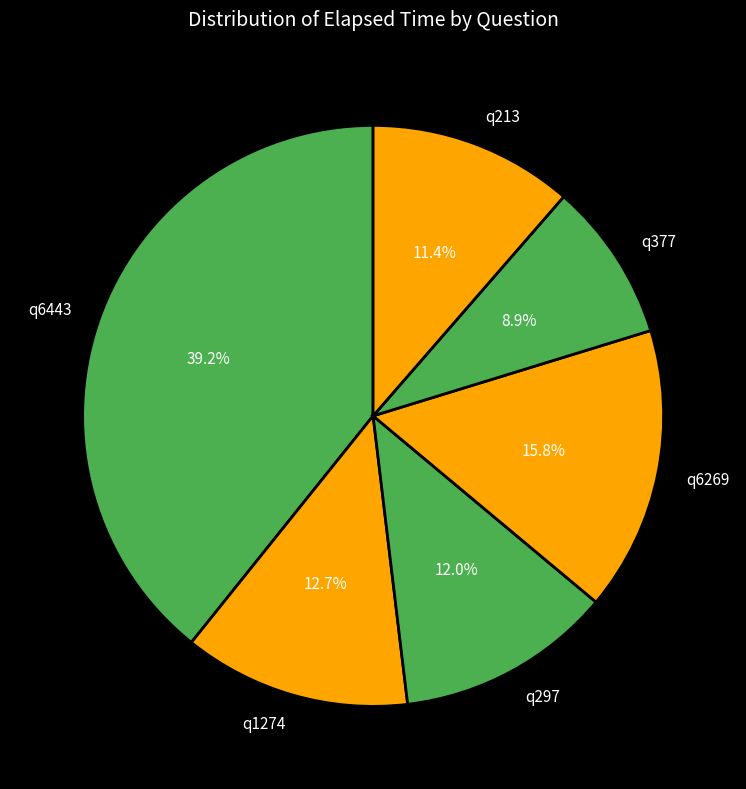

Which category has the biggest portion of the pie?

q6443